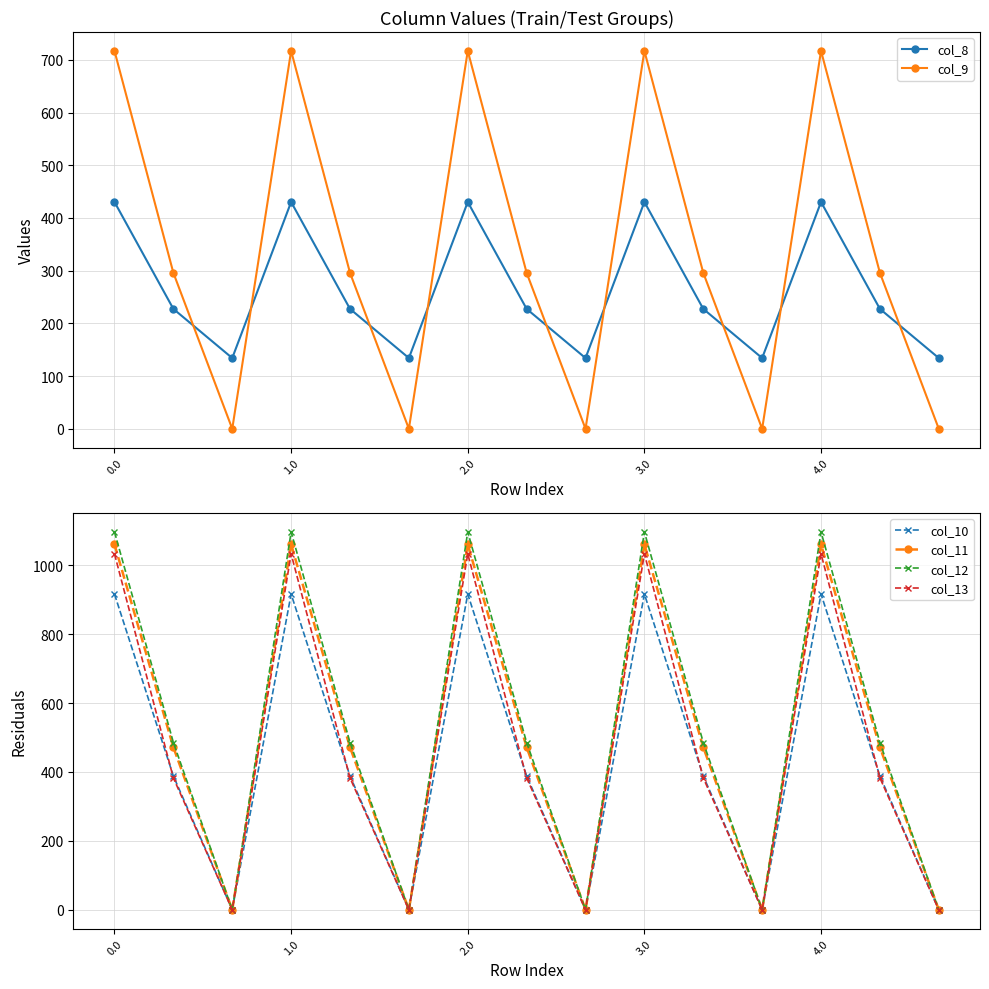

The col_8 series shows 155.3 at 10. True or false?

False